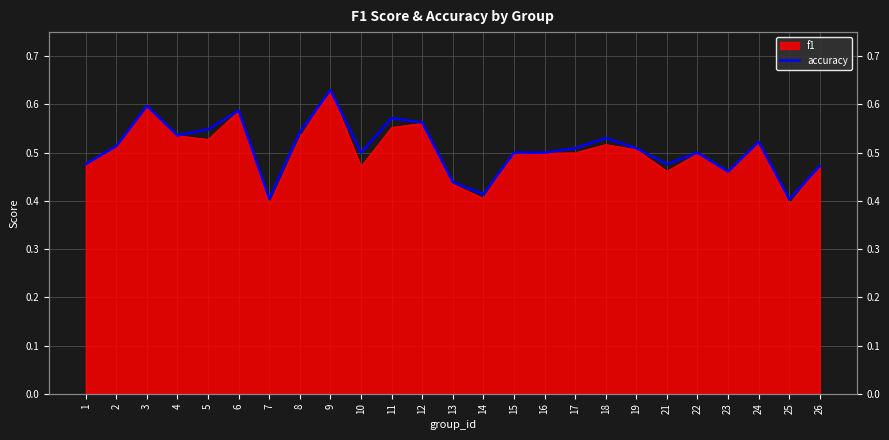

Where is the first local minimum?

4